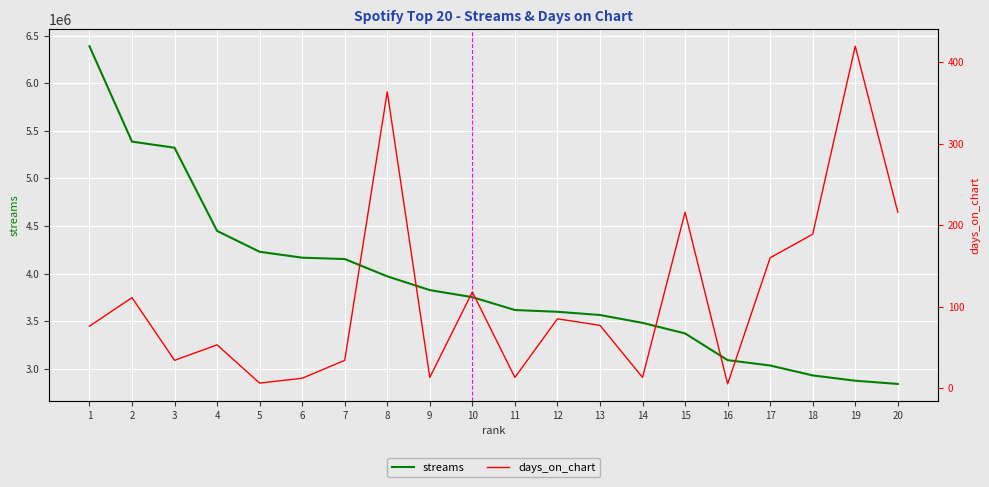

How many lines are shown in the chart?

2